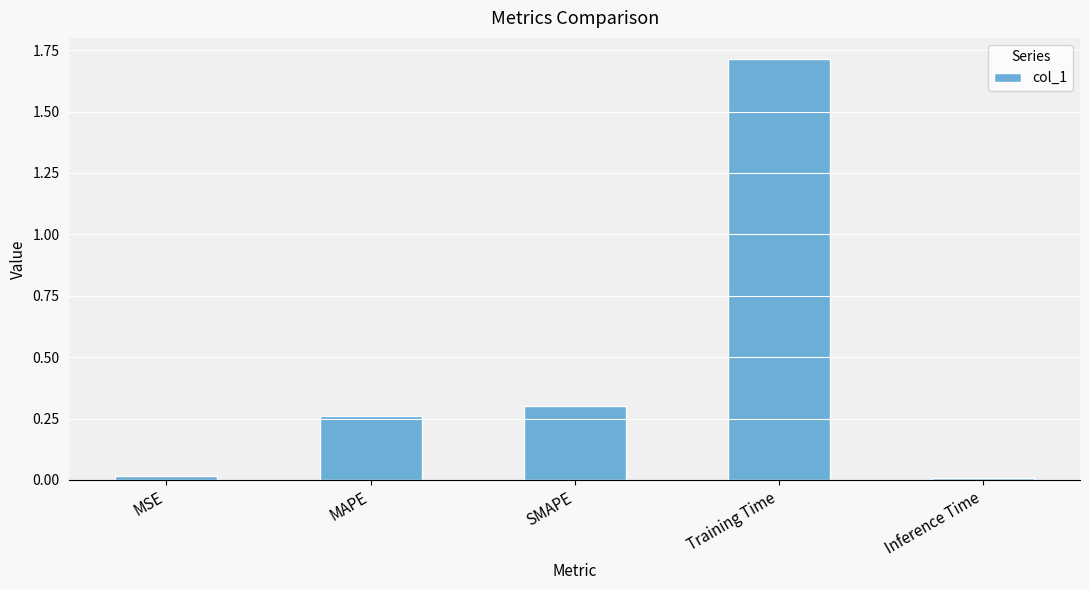

What is the approximate value at Training Time?

1.7